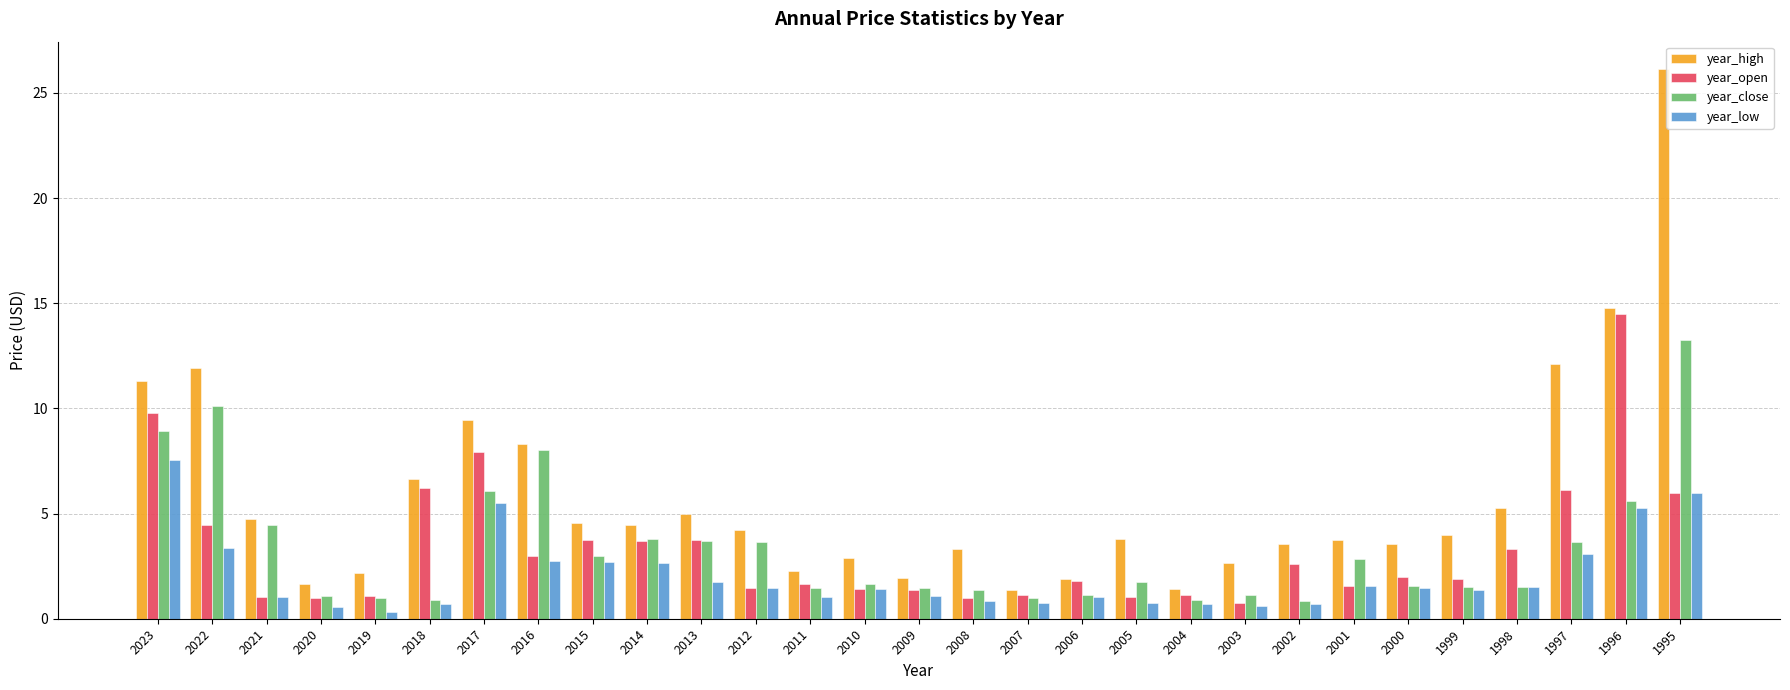

At which label does year_high first exceed 4?

2023